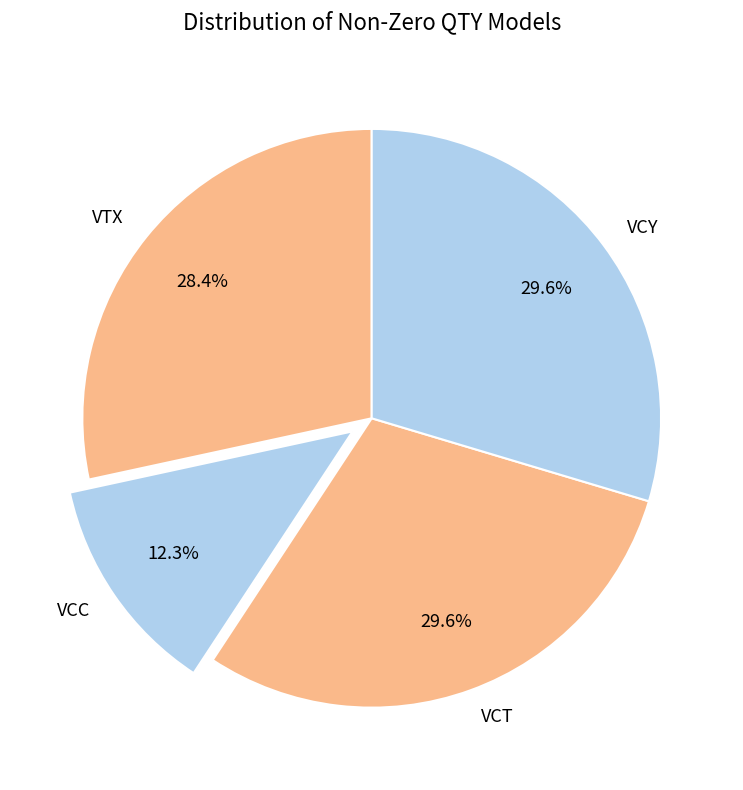

How many segments does this pie chart have?

4